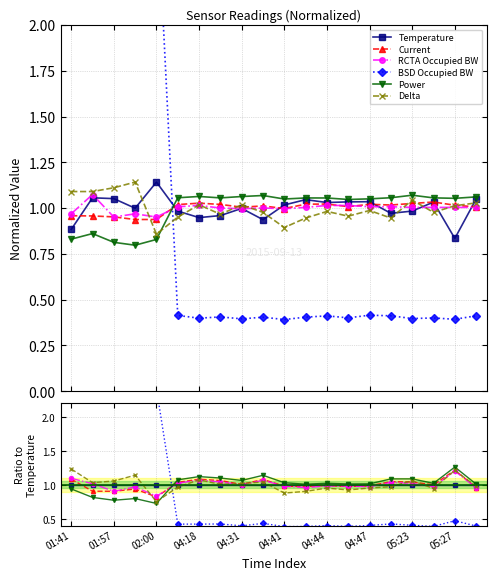

What position from the right is 15?

5